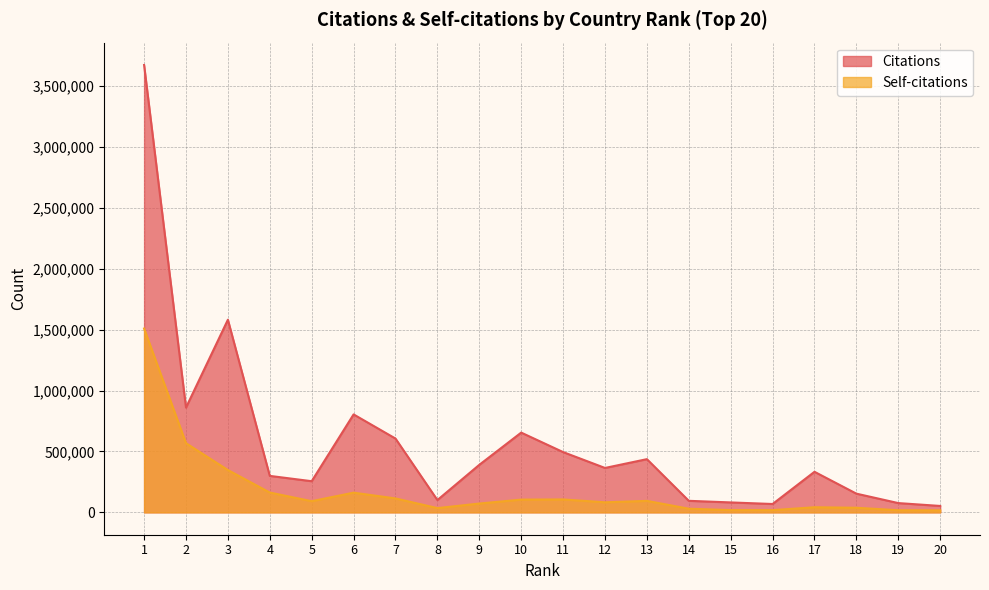

True or false: Citations and Self-citations intersect in this chart.

False